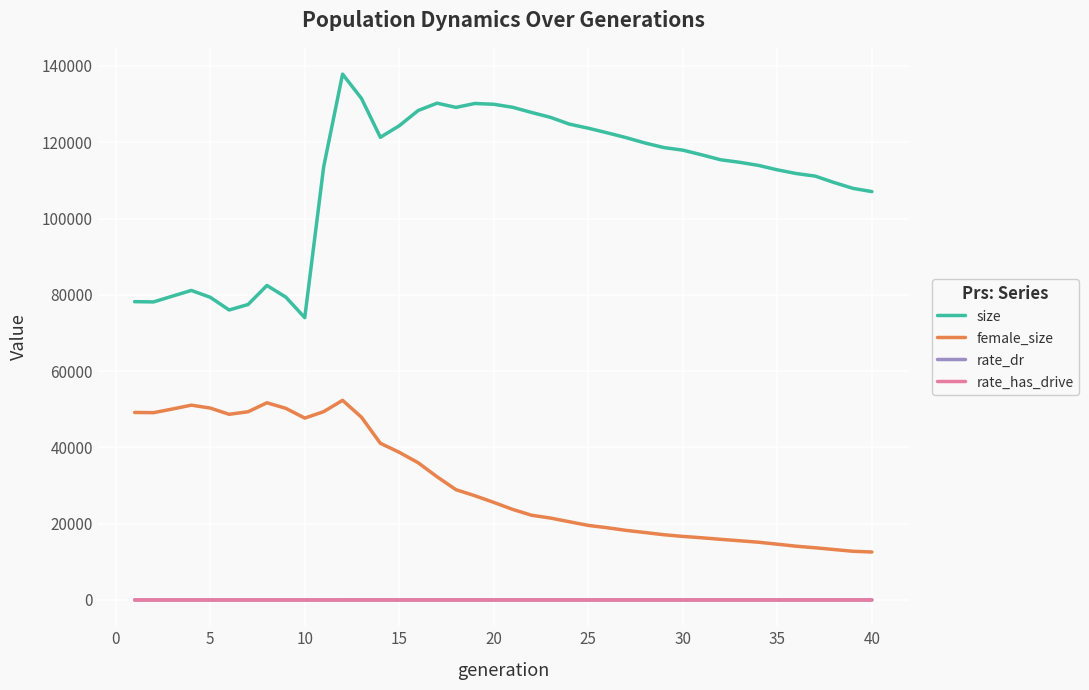

Which series has the widest spread of values?

size